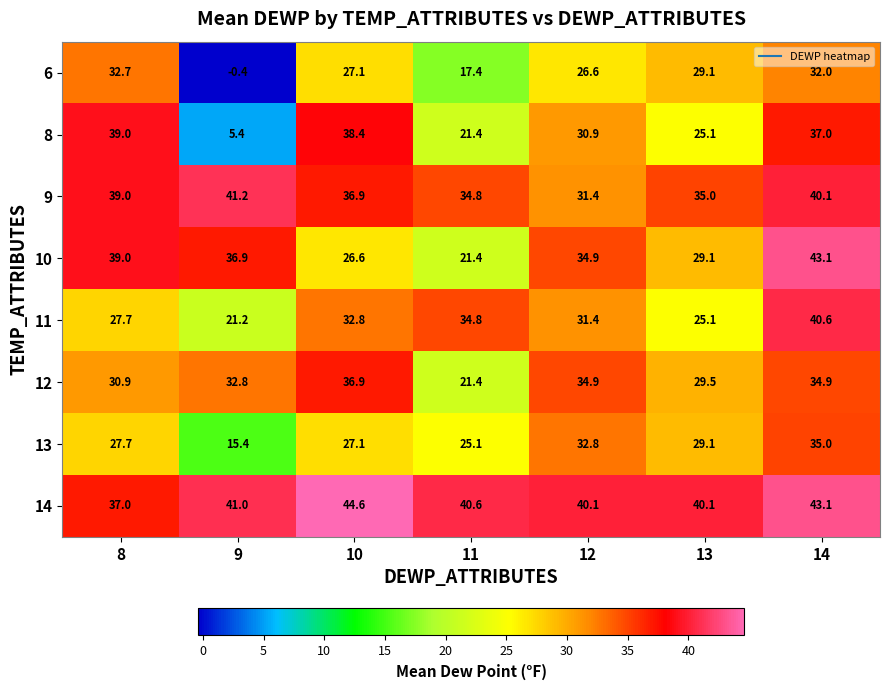

The 10 series shows 47.5 at 12. True or false?

False